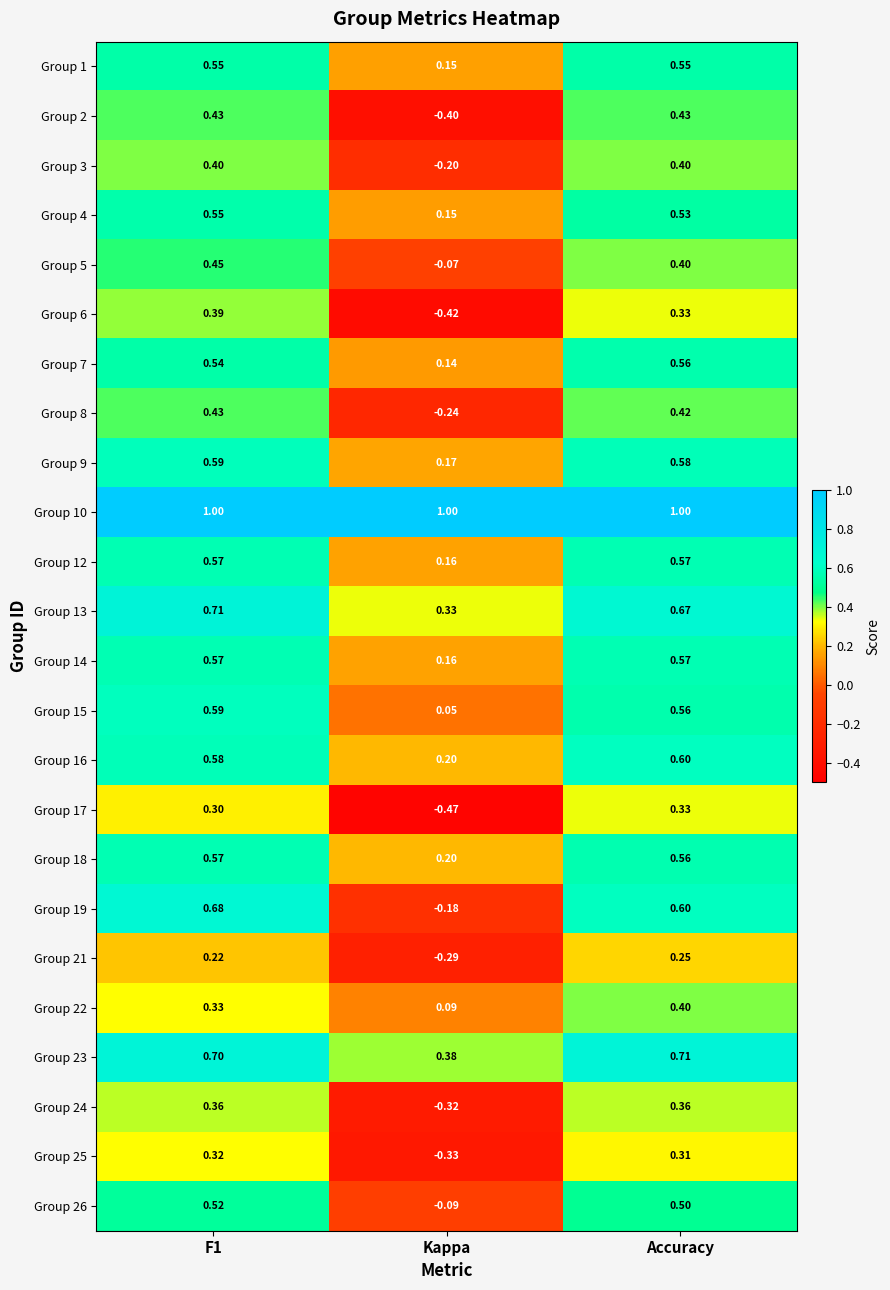

At how many categories does at least one series exceed 0?

3